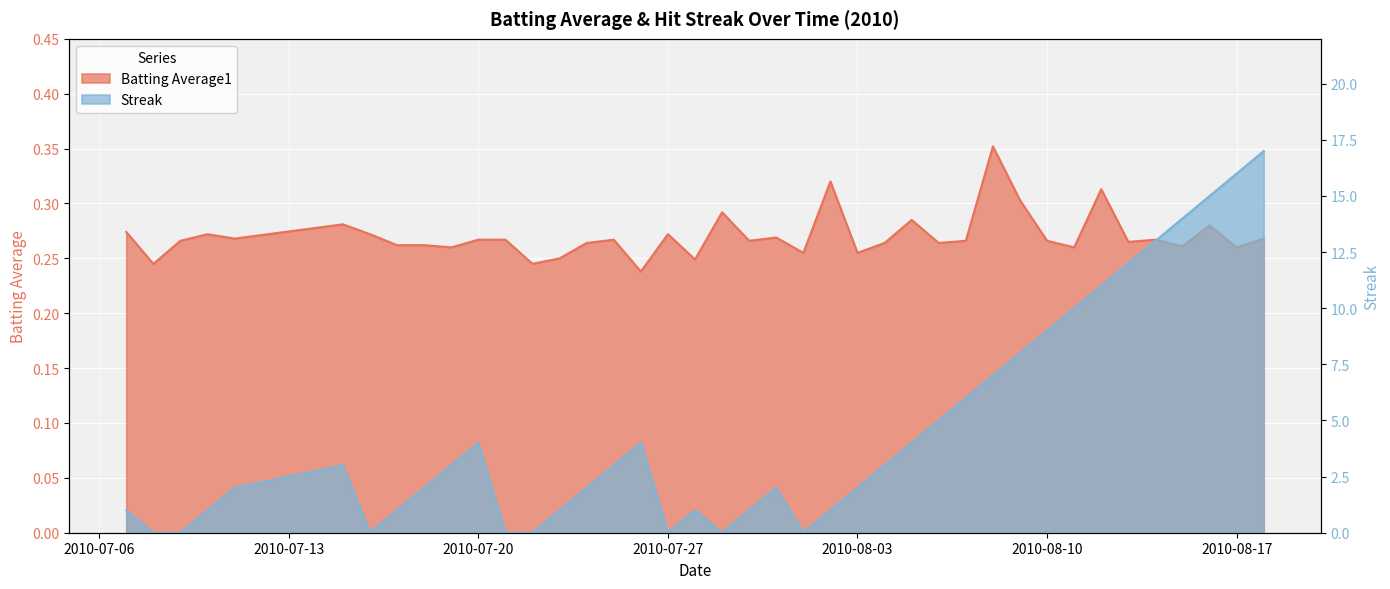

At how many categories does at least one series exceed 8?

9